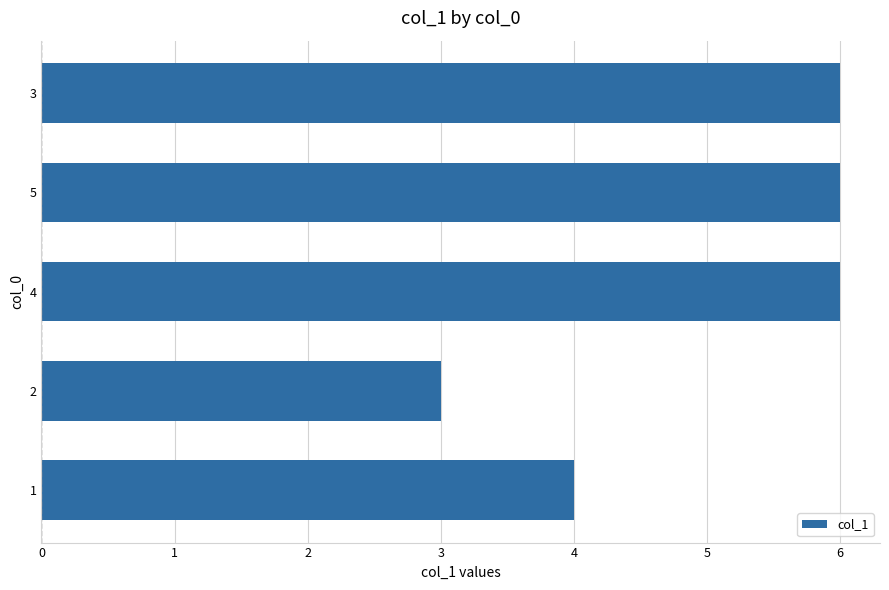

Count the number of data series in this chart.

1